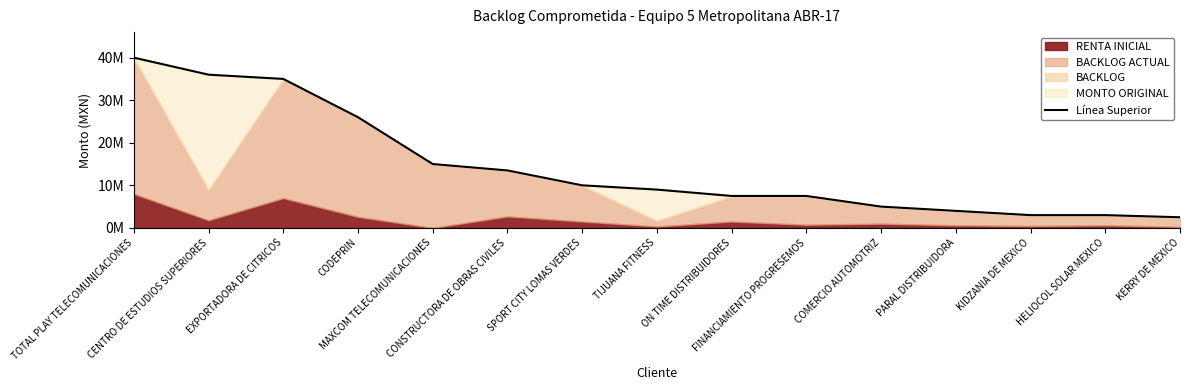

What is the change in value from TOTAL PLAY TELECOMUNICACIONES to KIDZANIA DE MEXICO?

-37000000